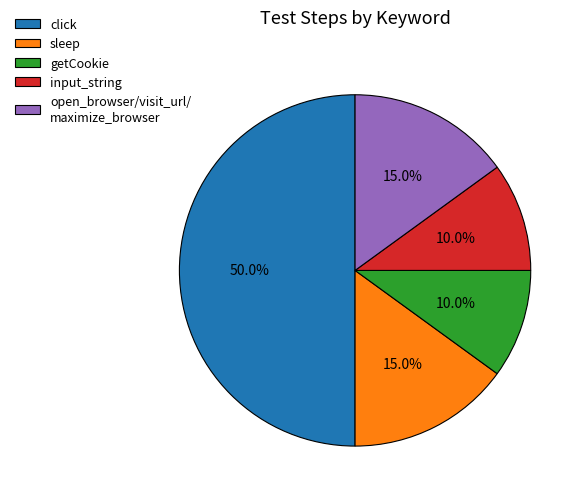

Combined, what portion of the pie is getCookie and input_string?

20.0%